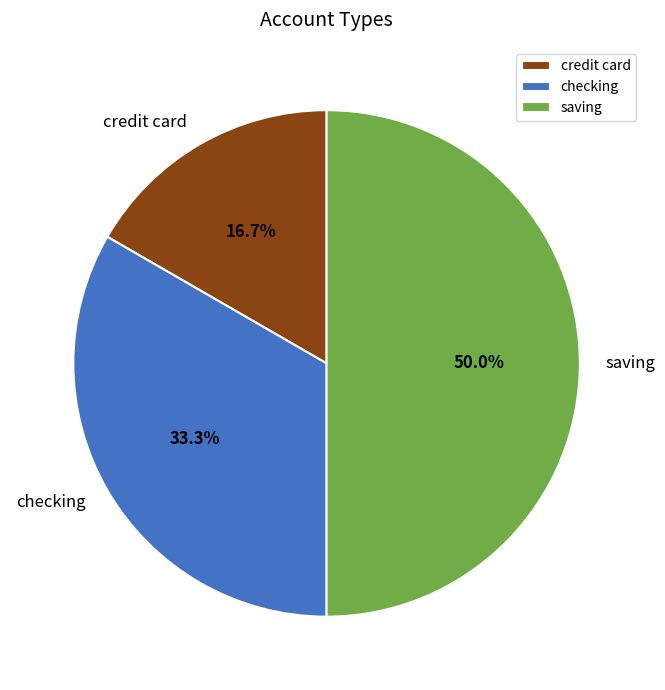

Rank the categories by value from lowest to highest.

credit card, checking, saving